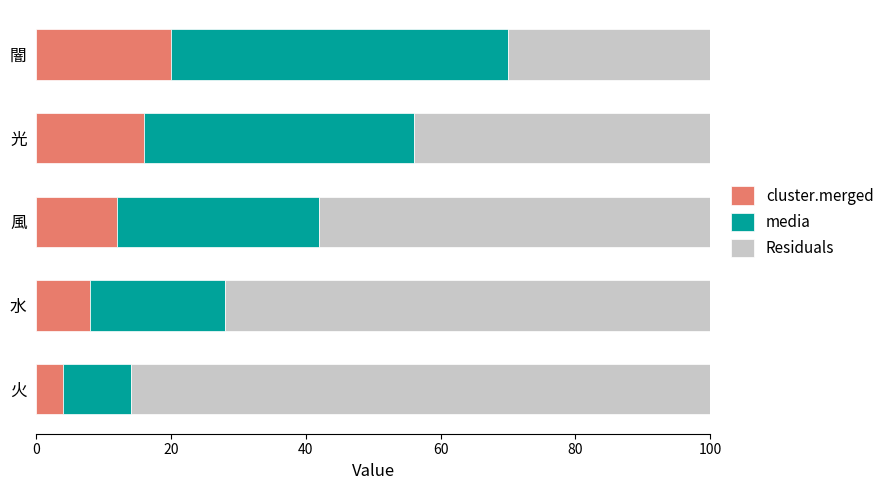

What is the total value across all series at 水?

100